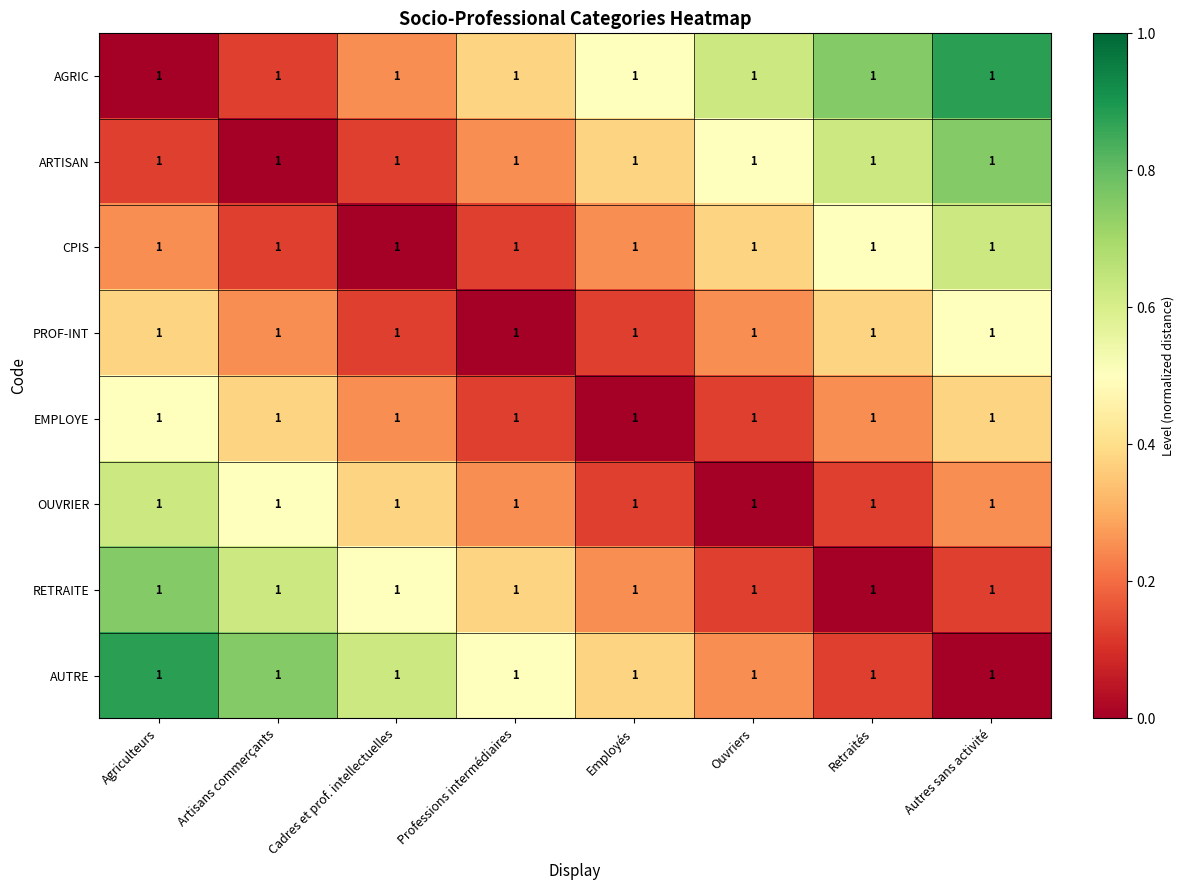

At which label is AGRIC closest to 0?

Agriculteurs